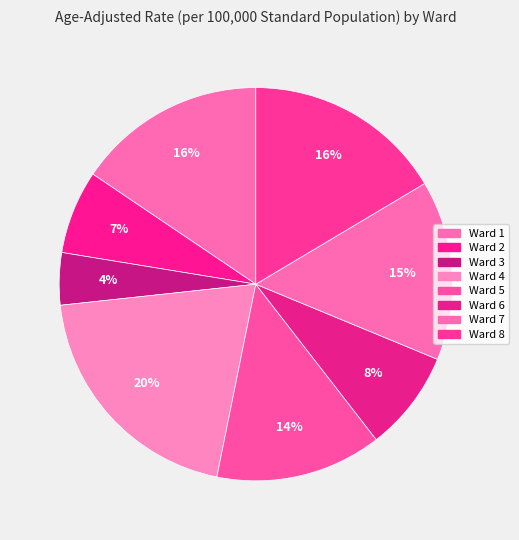

What is the smallest slice in the pie chart?

Ward 3